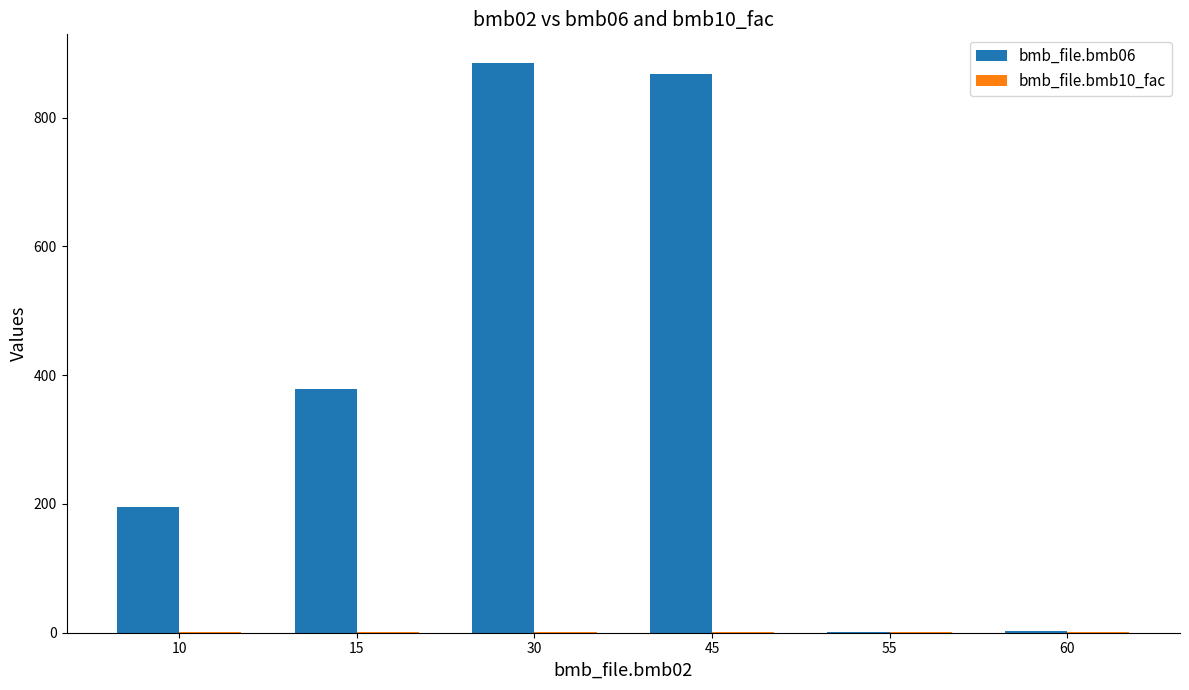

List the labels in order of bmb_file.bmb06 value, largest first.

30, 45, 15, 10, 60, 55